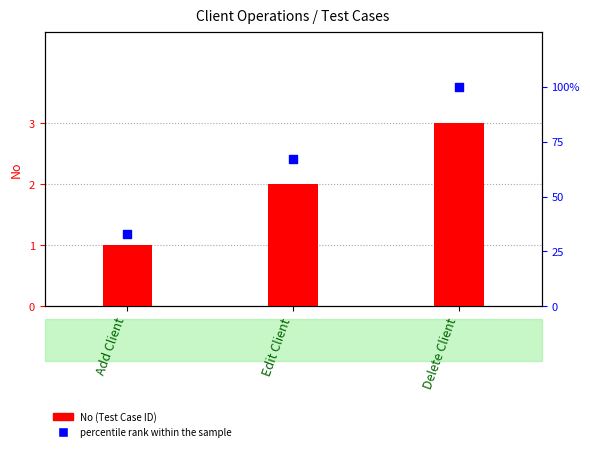

What is the total value across all series at Add Client?

34